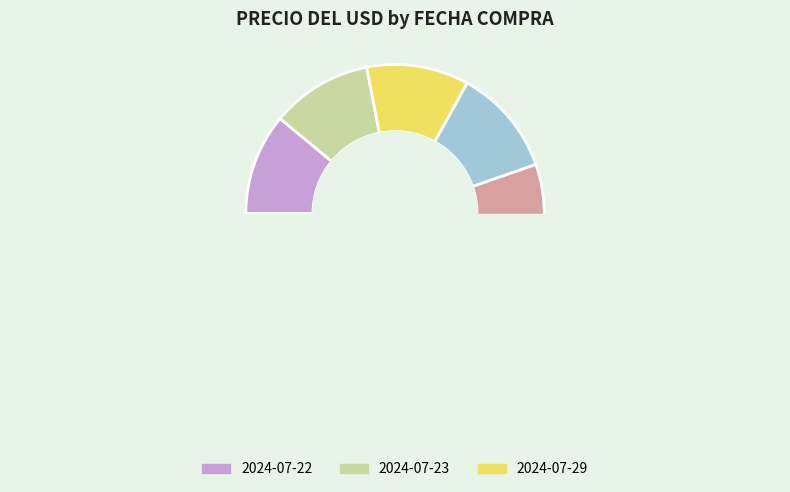

What percentage is the 2024-08-26 slice, to the nearest percent?

11%